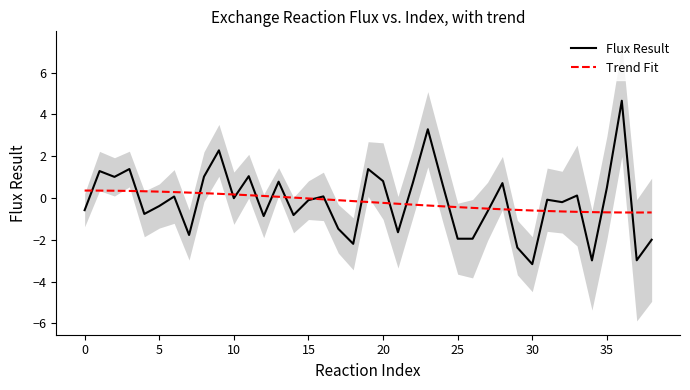

What is the minimum value for Trend Fit?

-0.7